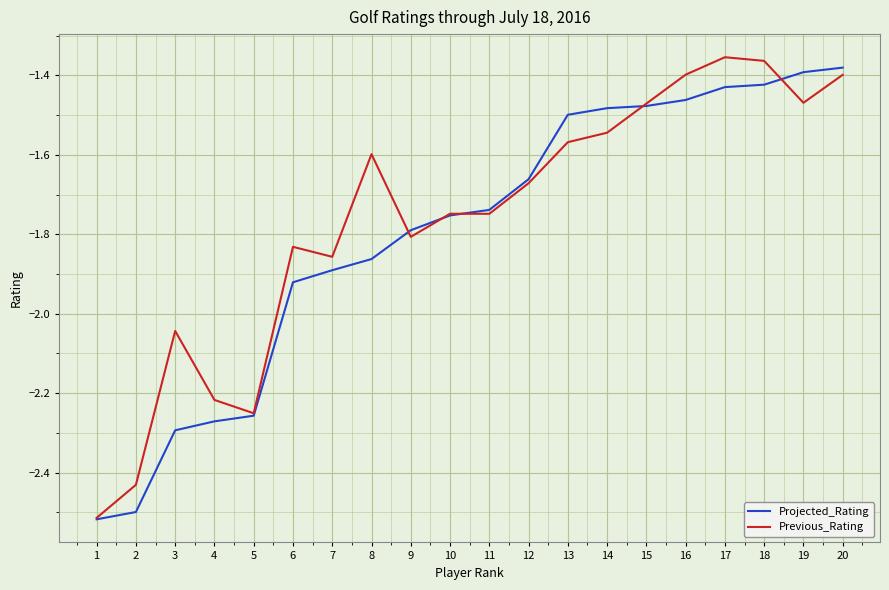

Is the value of Projected_Rating at 10 greater than the value of Previous_Rating at 14?

No